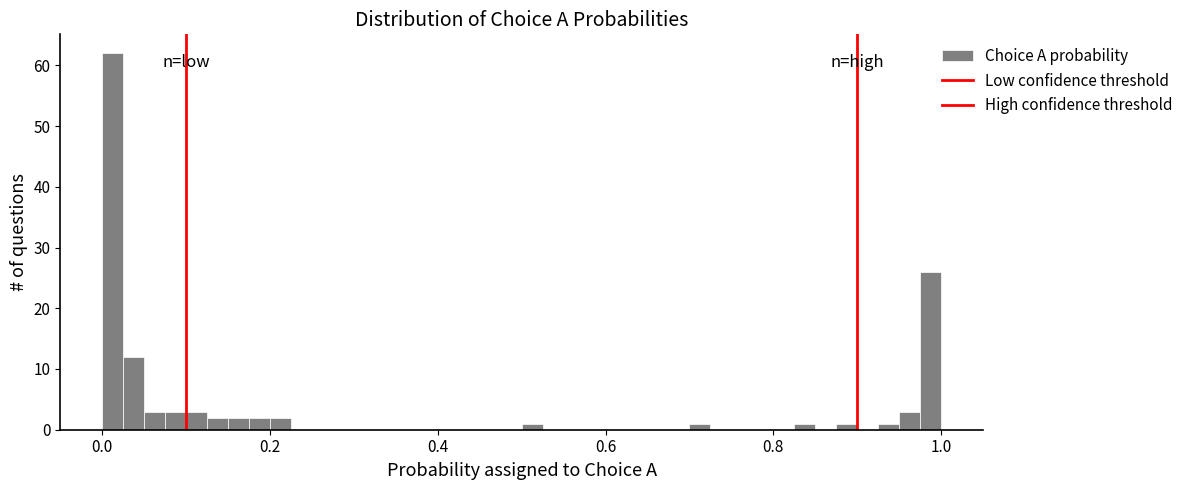

Around what value on the x-axis is the tallest bar? Give the approximate position of its centre, as read against the axis.

0.02